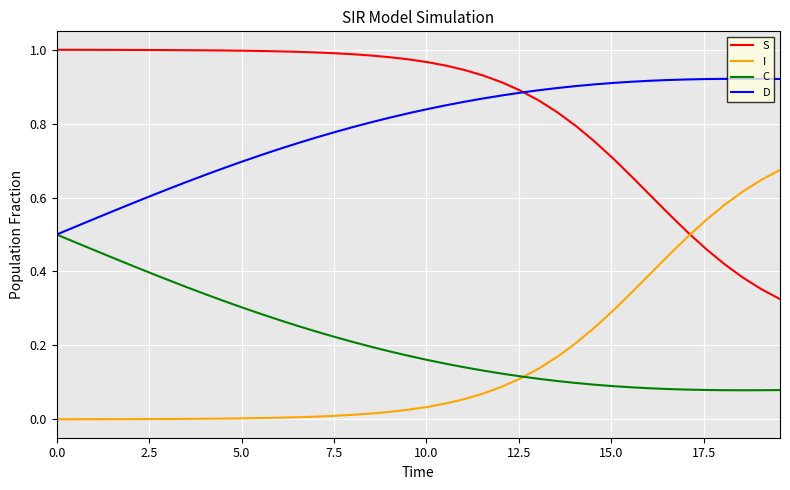

How many D values are between 0 and 1?

40